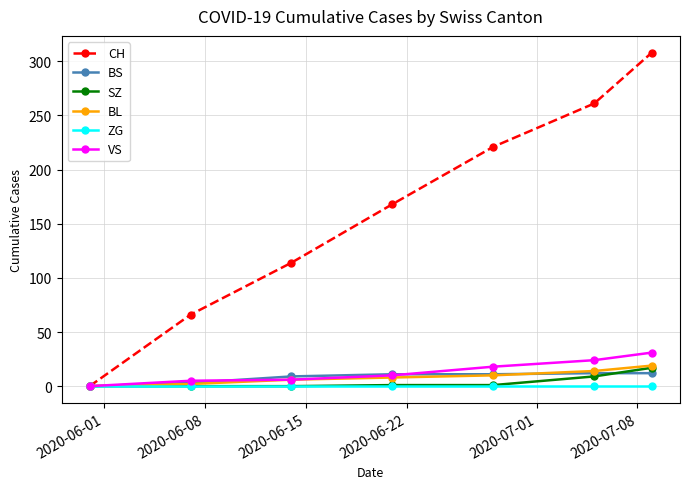

What is the greatest value displayed?

308